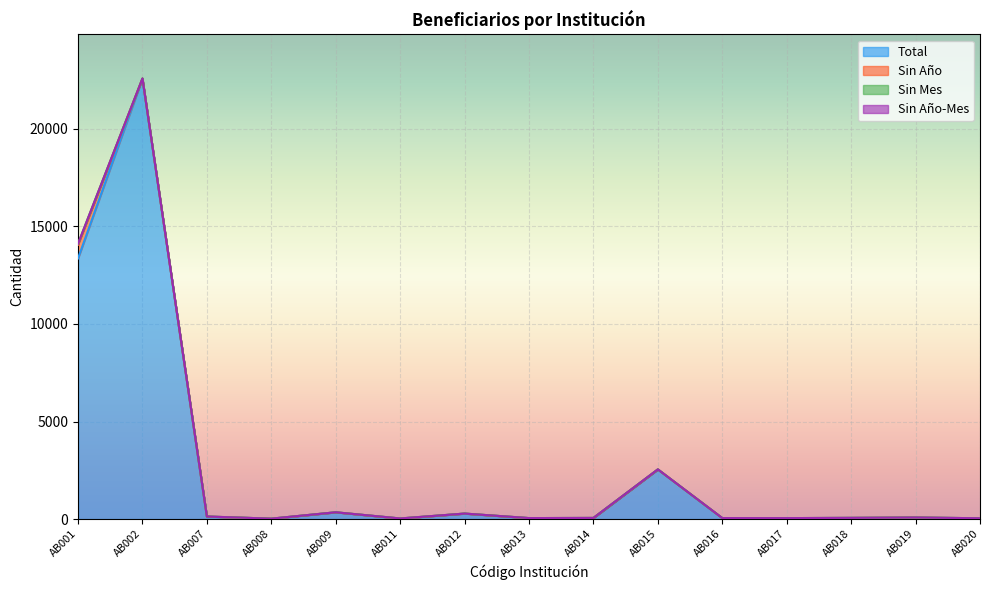

How many interior local peaks does the Total series have?

5